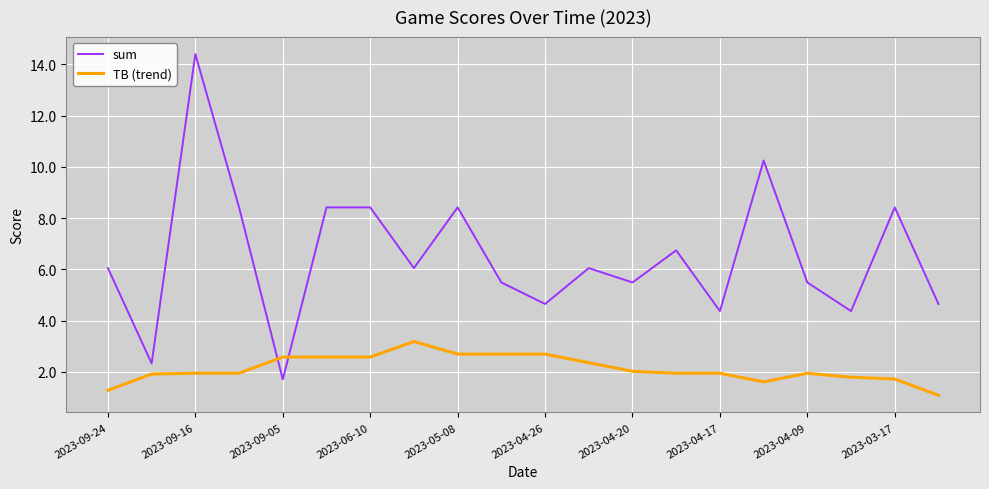

True or false: TB (trend) and sum cross at least once.

True